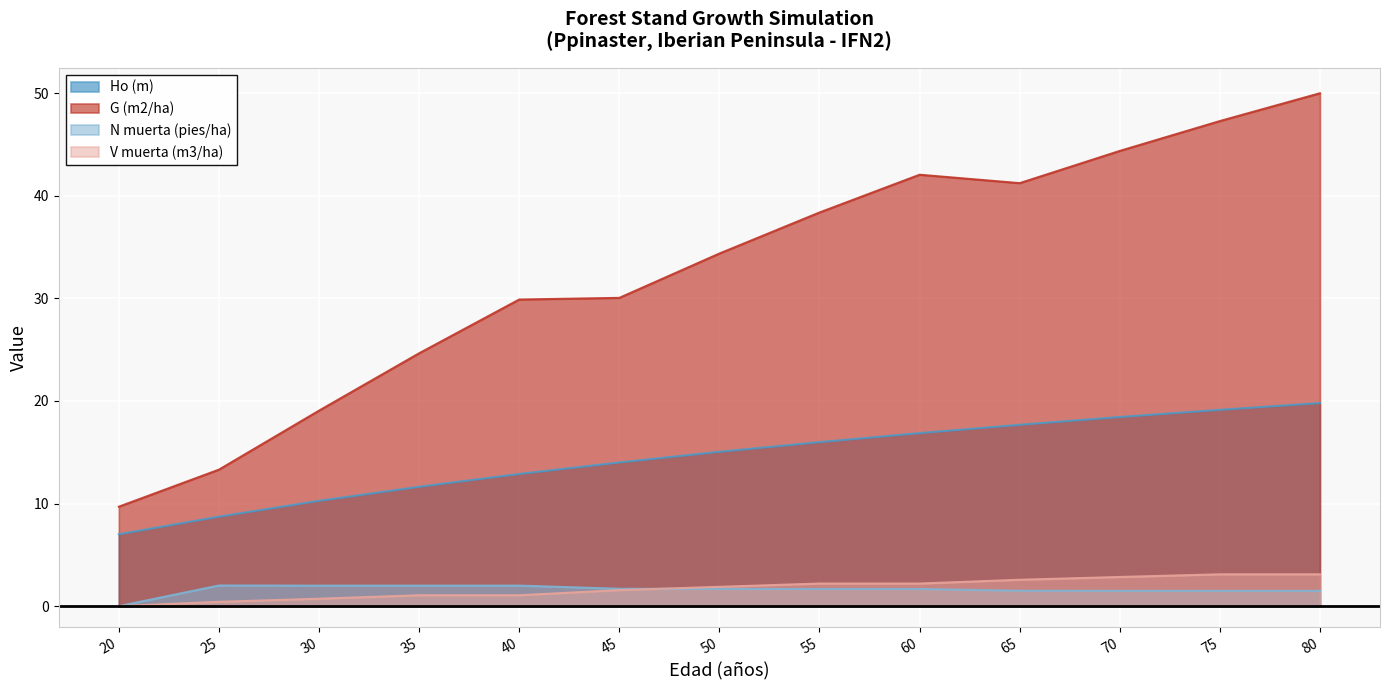

Between 55 and 75, which series saw the biggest shift?

G (m2/ha)